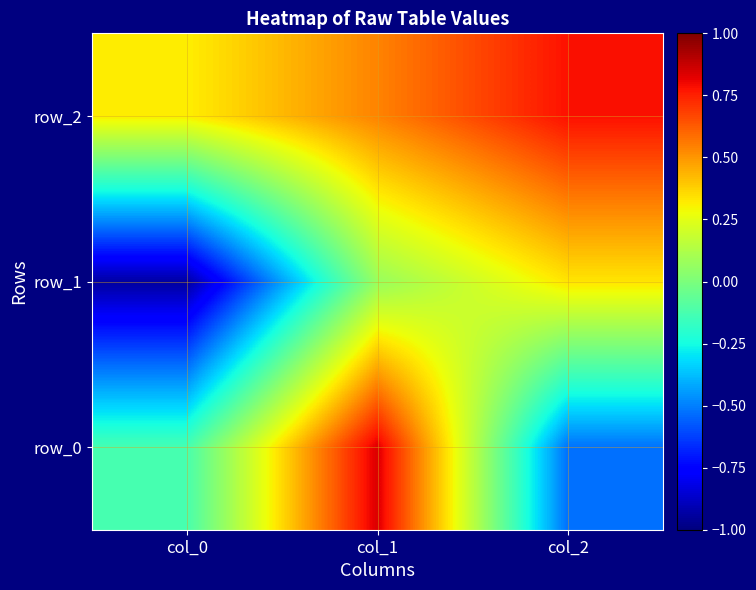

Rank the series at col_1 from lowest to highest value.

row_1, row_2, row_0